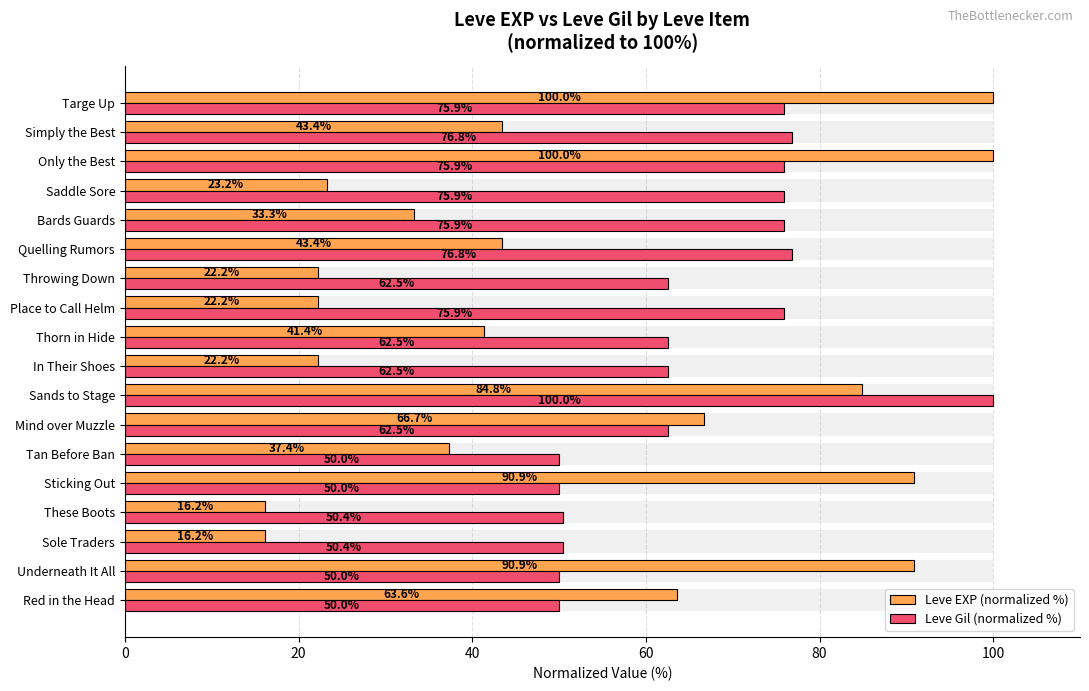

Which series has the largest range (max minus min)?

Leve EXP (normalized %)